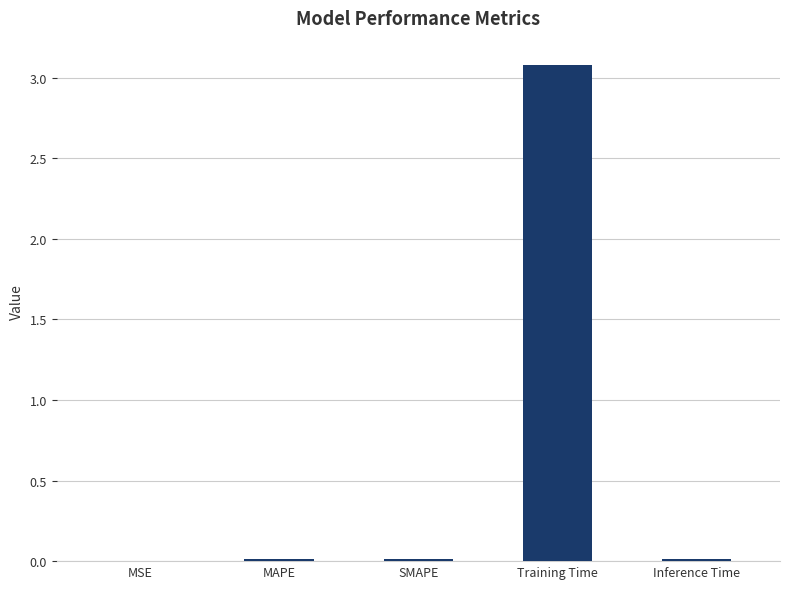

What is the sum of all values?

3.1